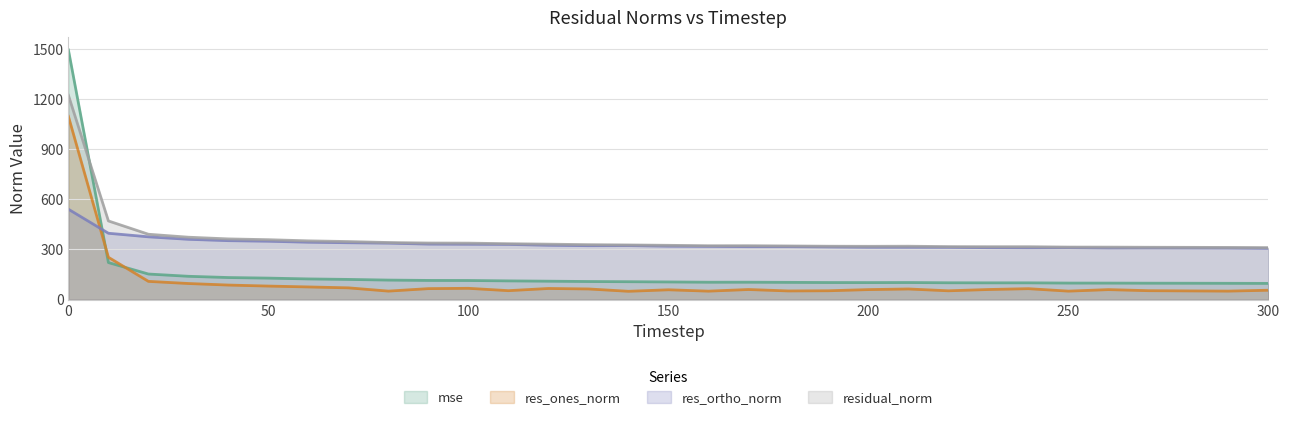

What is the minimum value shown in the chart?

49.4